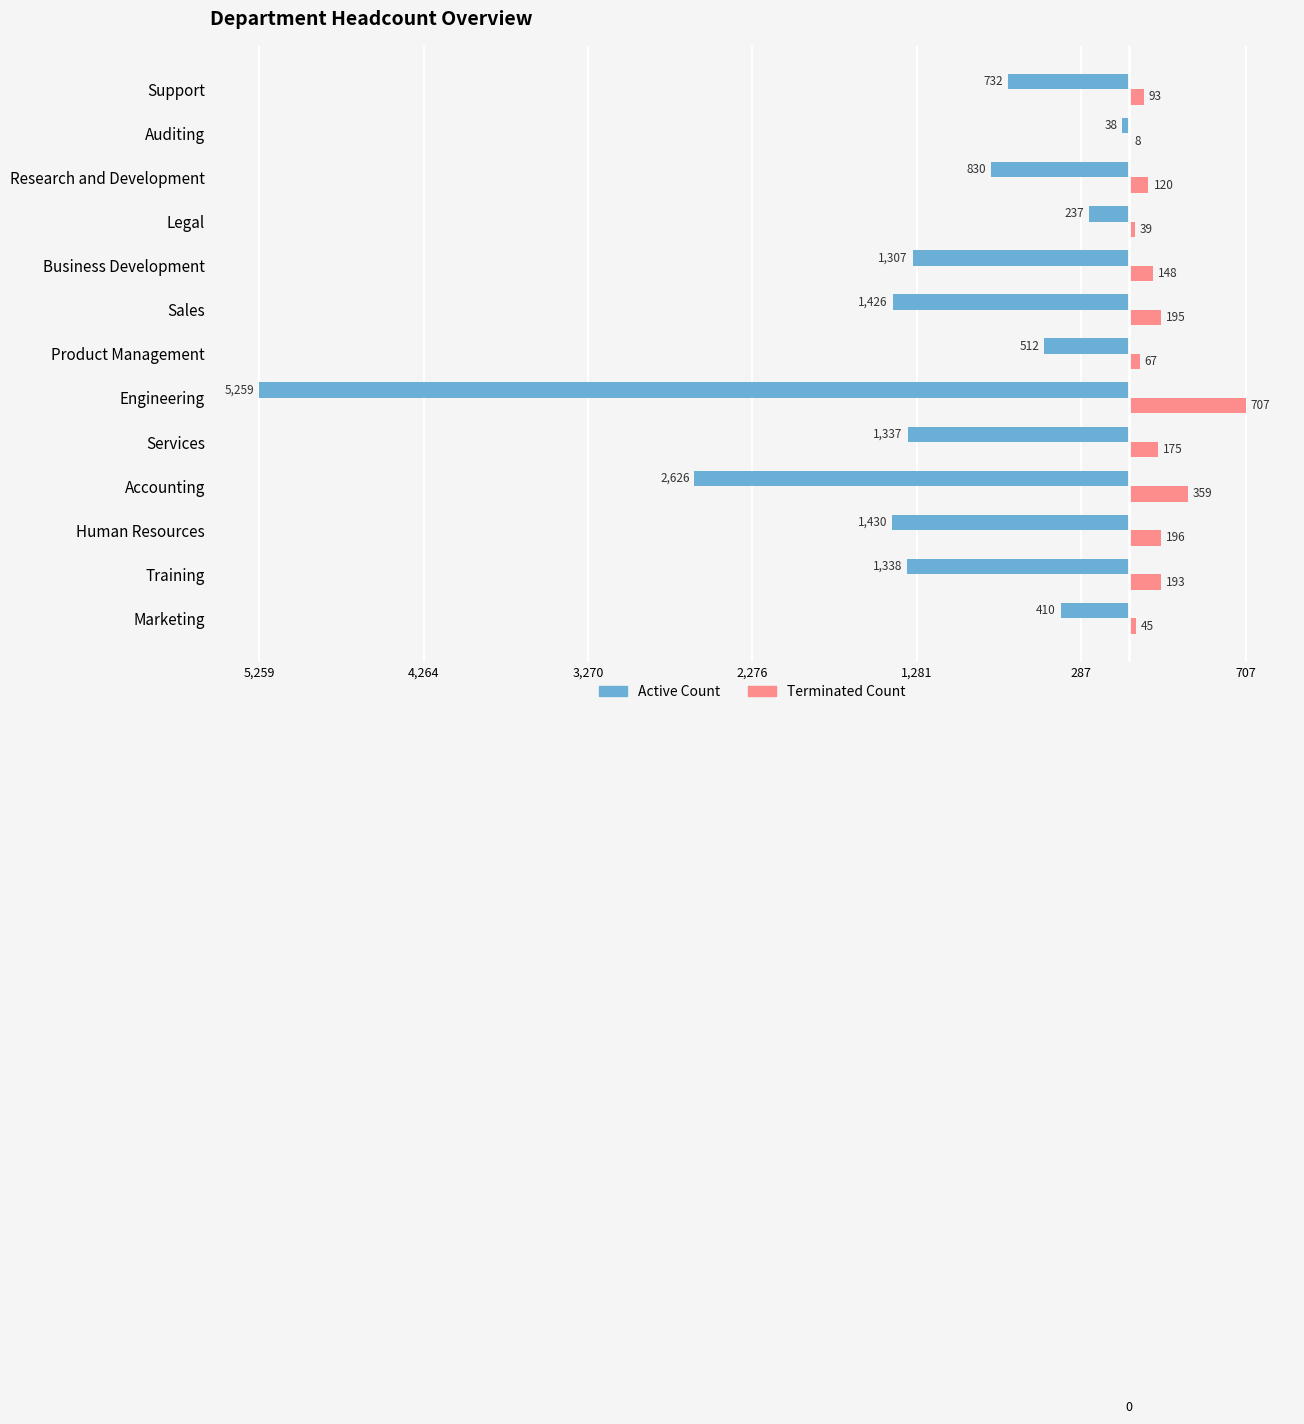

What position from the right is Marketing?

13